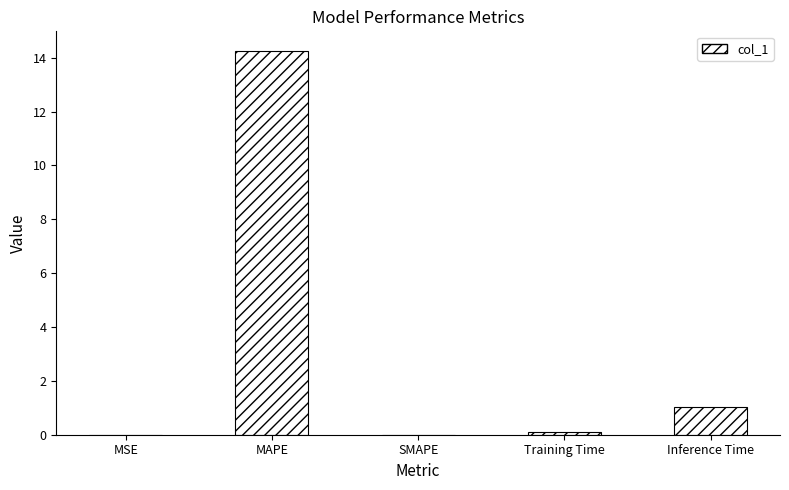

True or false: the data shows -8.1 at SMAPE.

False